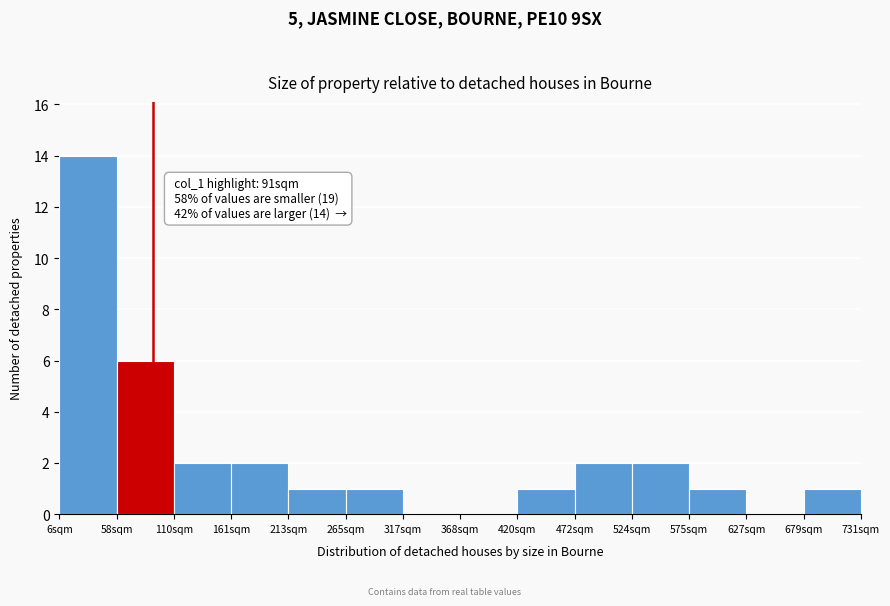

Which range on the x-axis has the tallest bar?

10 to 60